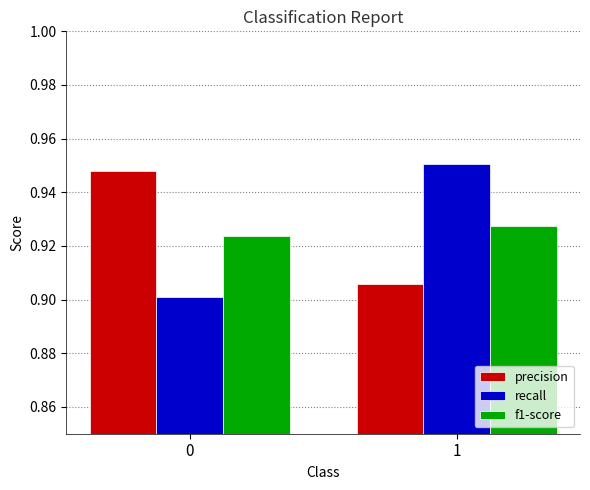

How many bars are there in total?

6